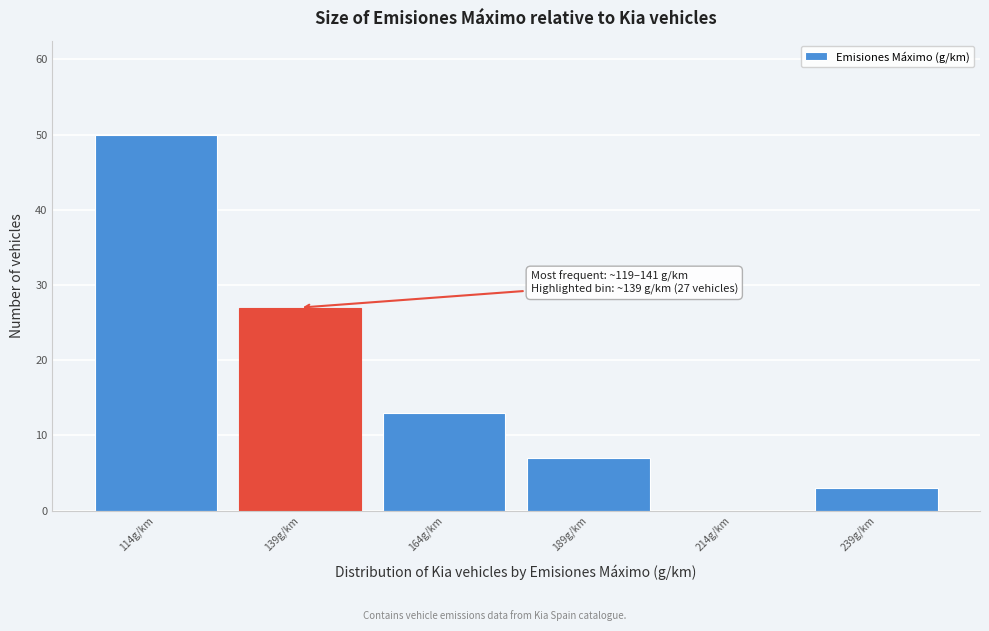

Reading left to right, list all the values displayed in this chart.

114g/km=50	139g/km=27	164g/km=13	189g/km=7	214g/km=0	239g/km=3